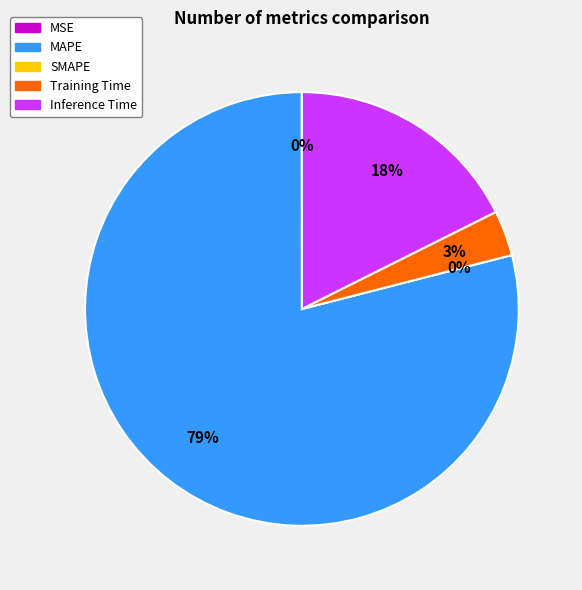

Approximately how many times larger is the value at Training Time compared to Inference Time?

0.2